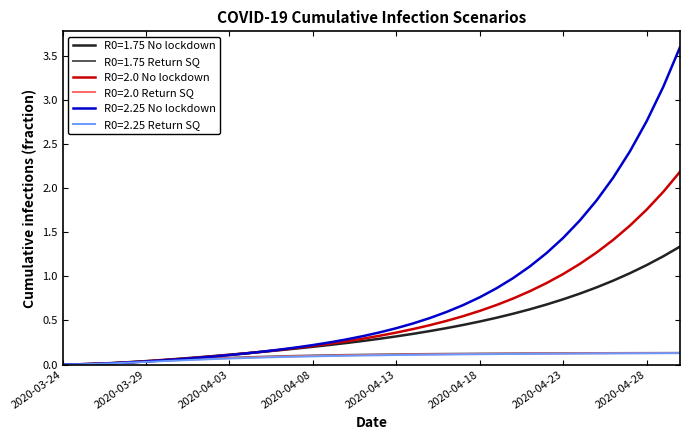

What is the maximum value shown in the chart?

3.6